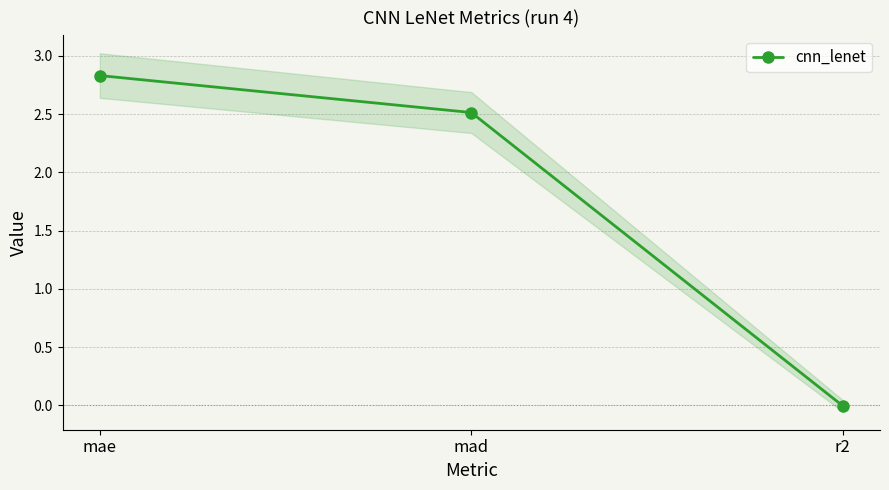

The value at mae is 2.8. True or false?

True